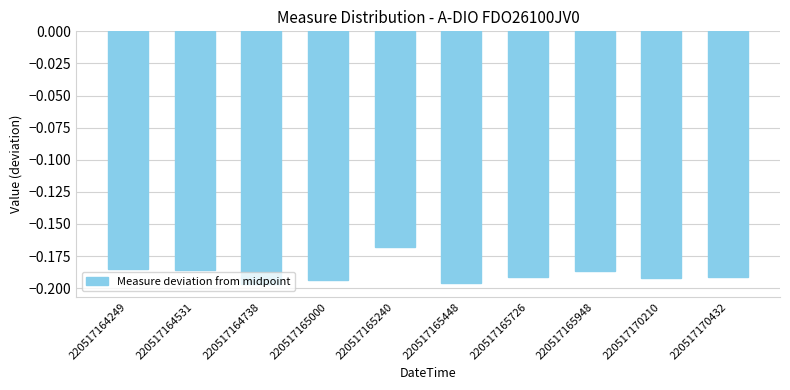

Where is the data nearest to the value 0?

220517165240